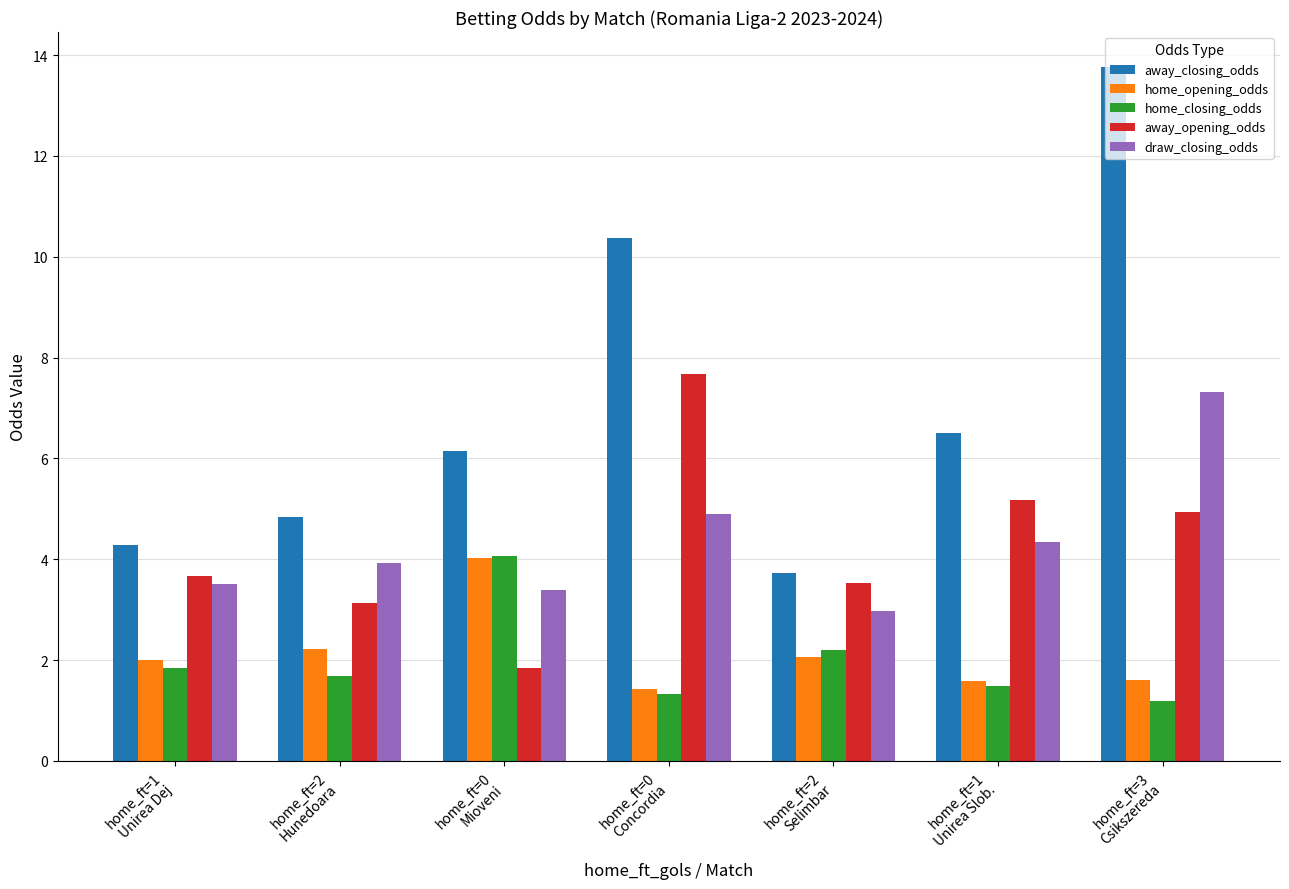

What position from the right is home_ft=0
Mioveni?

5